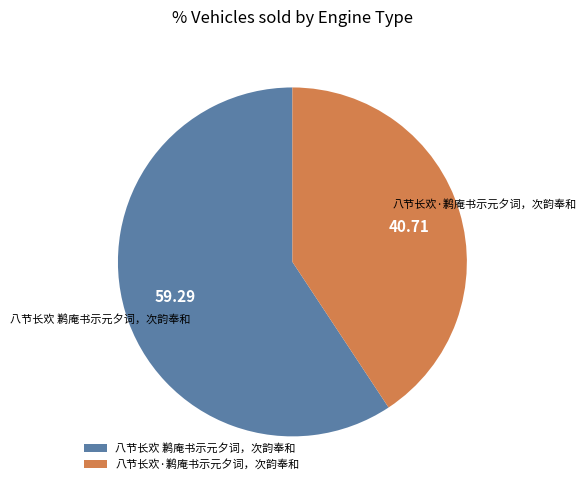

Combined, do 八节长欢·鹣庵书示元夕词，次韵奉和 and 八节长欢 鹣庵书示元夕词，次韵奉和 account for over 50%?

Yes